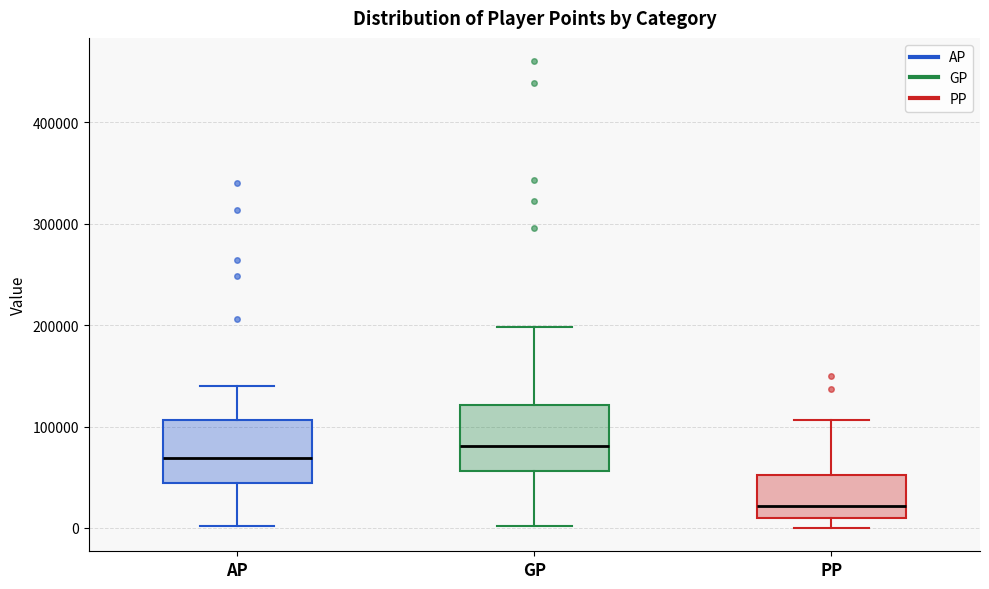

Which box has the highest median line?

GP